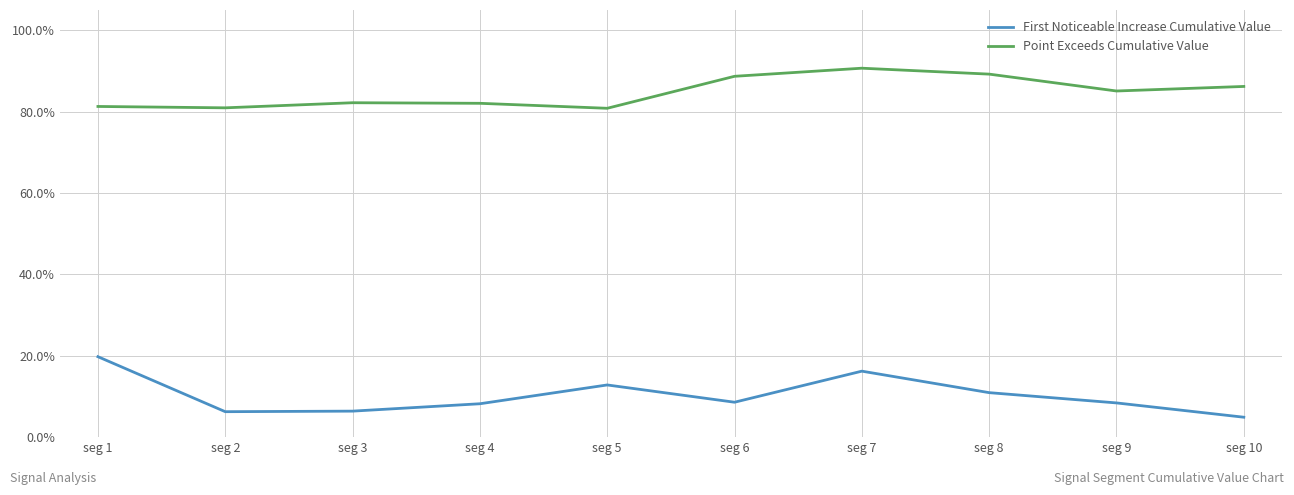

Is this an area chart (filled region under the line)?

No